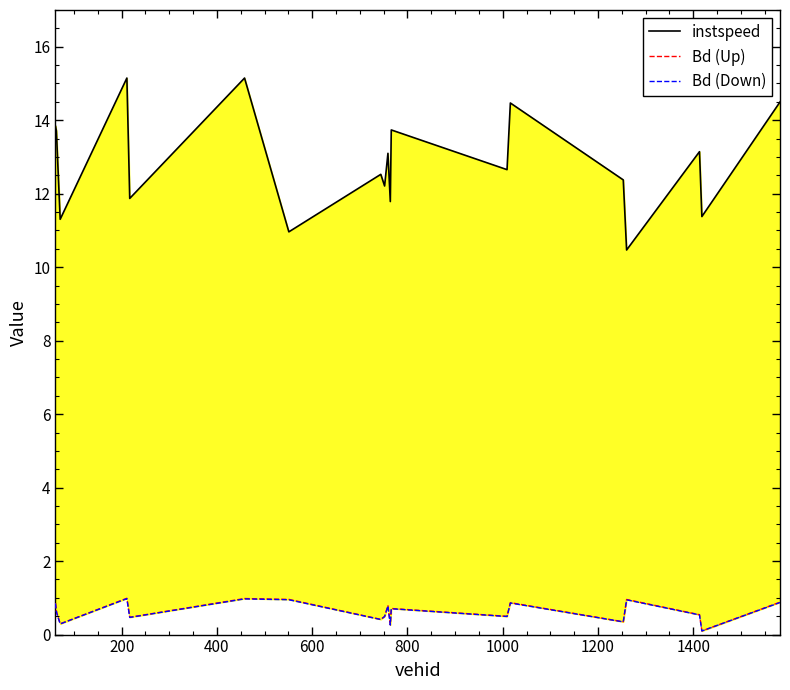

How many interior local valleys does the Bd (Down) series have?

7